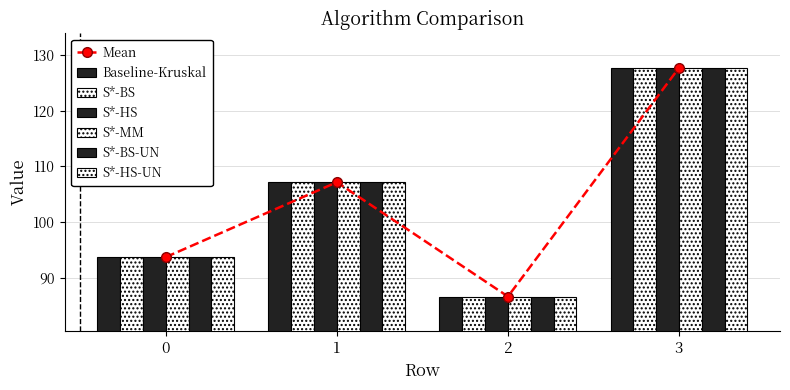

What is the sum of all S*-BS-UN values?

415.2